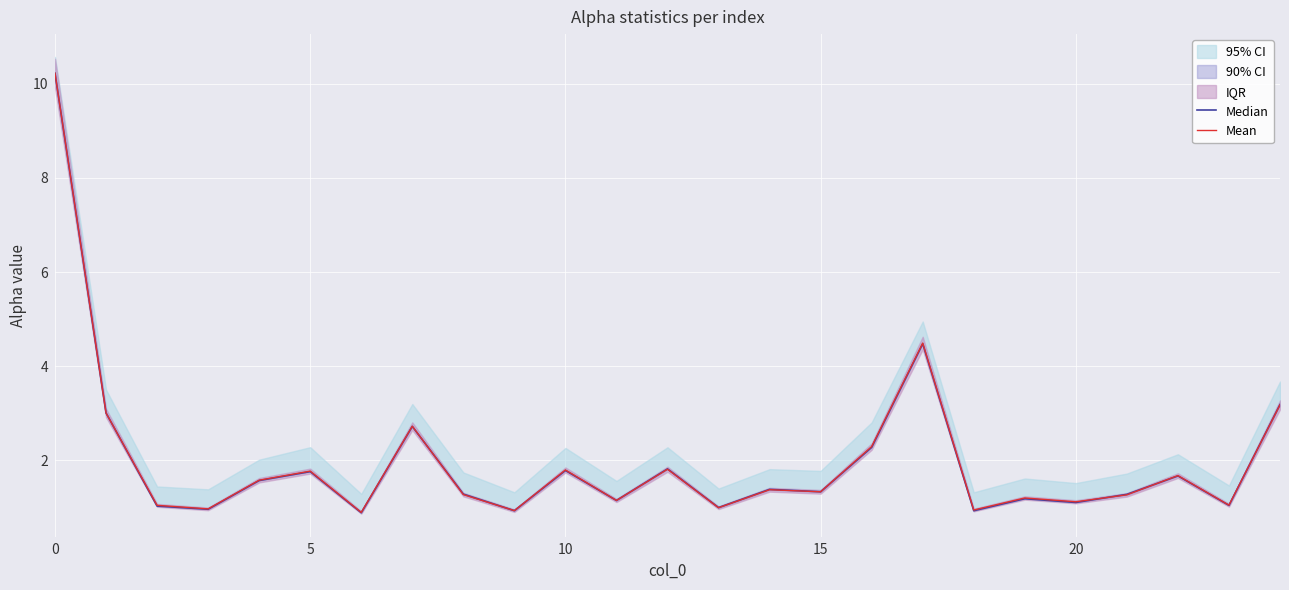

True or false: Mean and Median intersect in this chart.

True